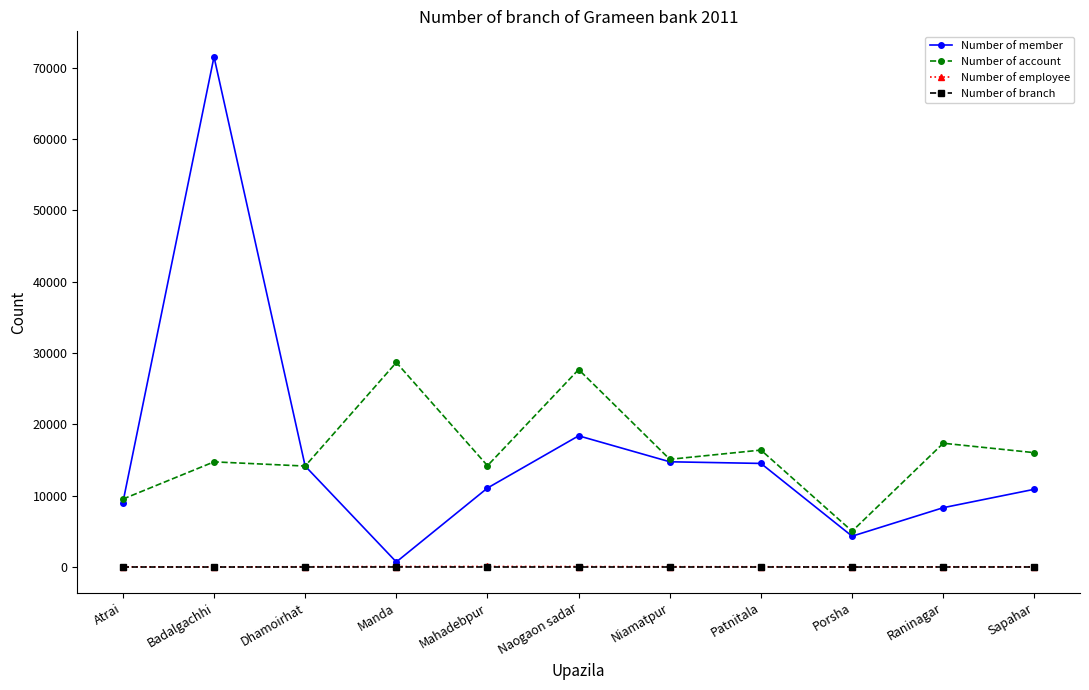

What is the minimum value shown in the chart?

2